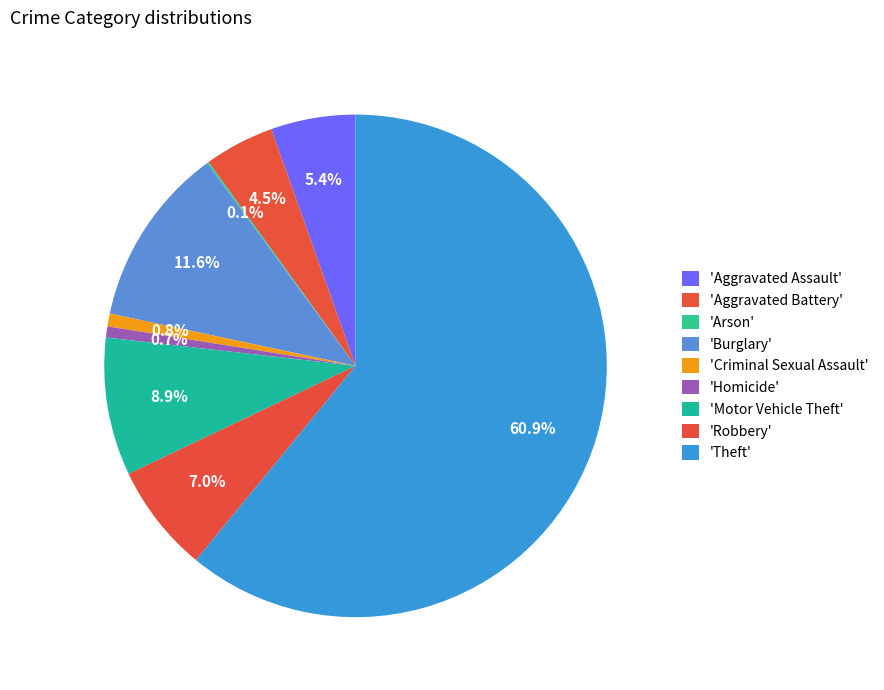

Rank the categories by value from highest to lowest.

Theft, Burglary, Motor Vehicle Theft, Robbery, Aggravated Assault, Aggravated Battery, Criminal Sexual Assault, Homicide, Arson